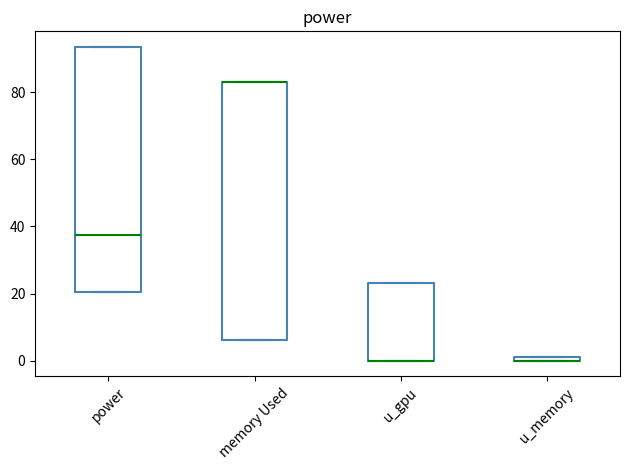

Comparing the boxes themselves (not the whiskers), which one is the tallest?

memory Used